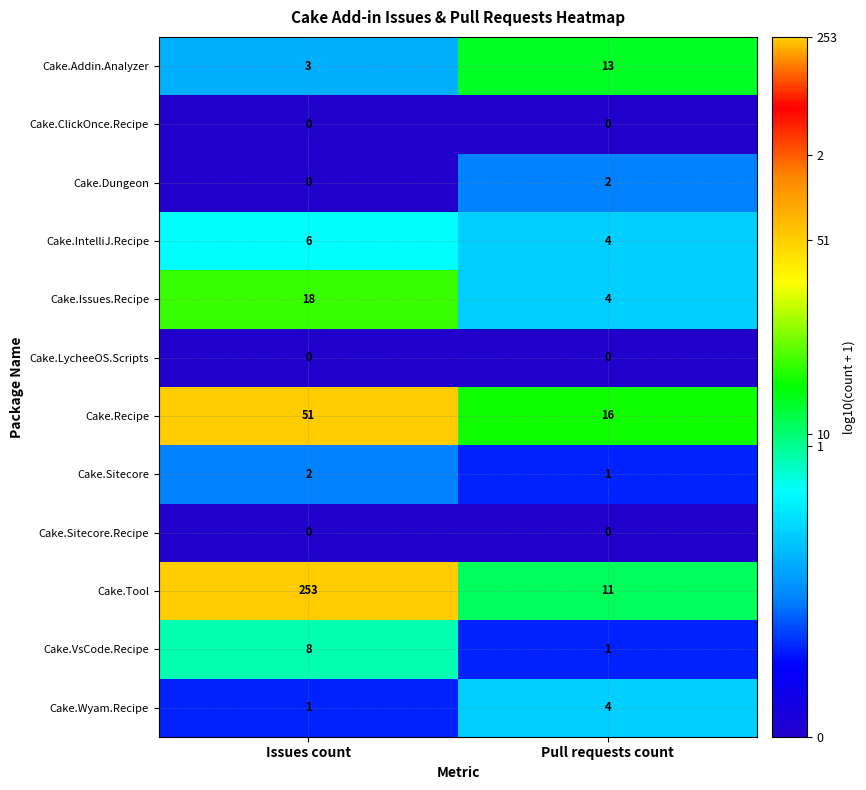

What is the sum of all Cake.IntelliJ.Recipe values?

10